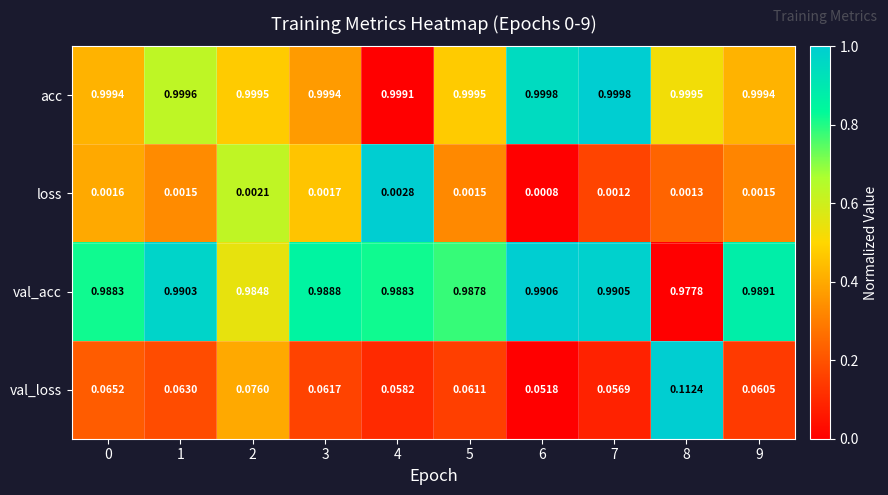

At 4, list the series in order from largest to smallest.

acc, val_acc, val_loss, loss